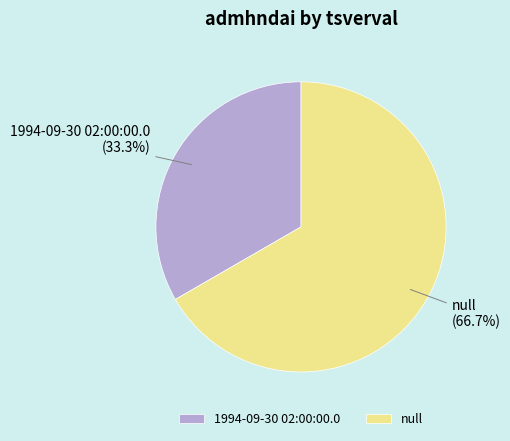

Does null account for over 50% of the chart?

Yes